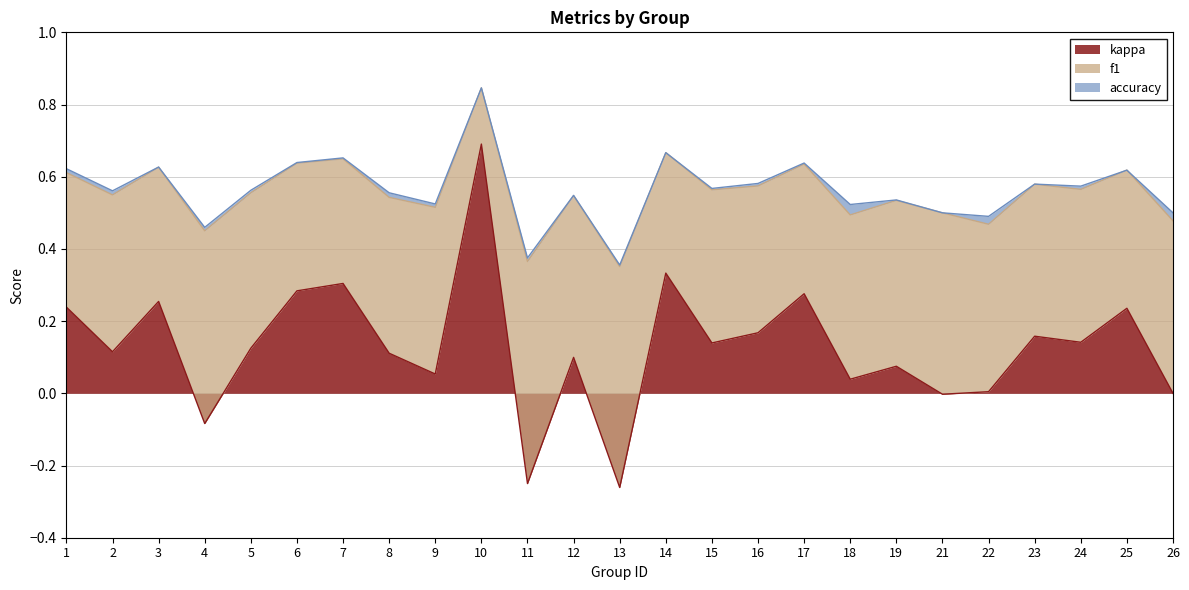

What is the average value of the f1 series?

0.6